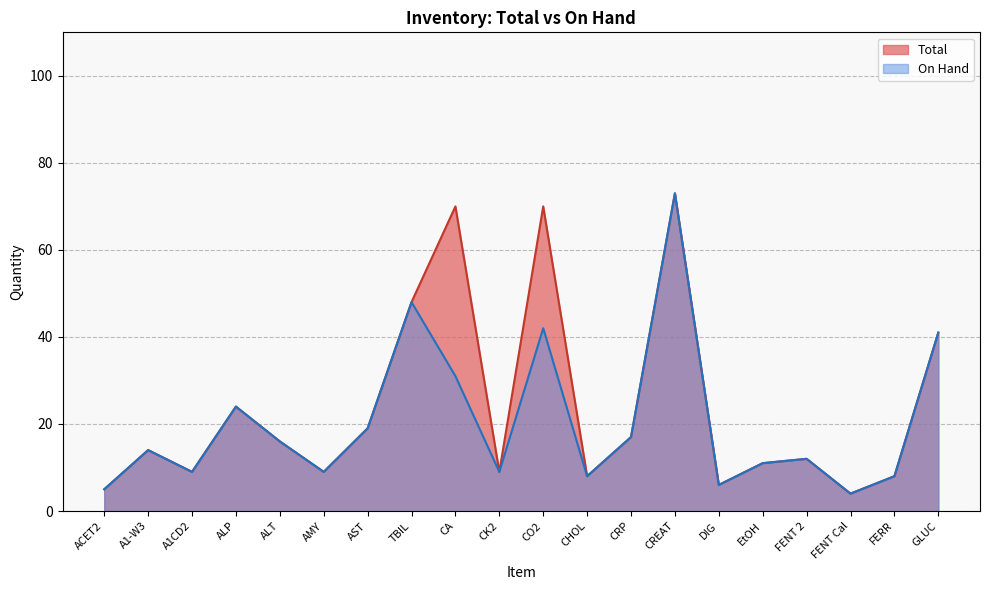

Does the chart display data point markers on the line(s)?

No